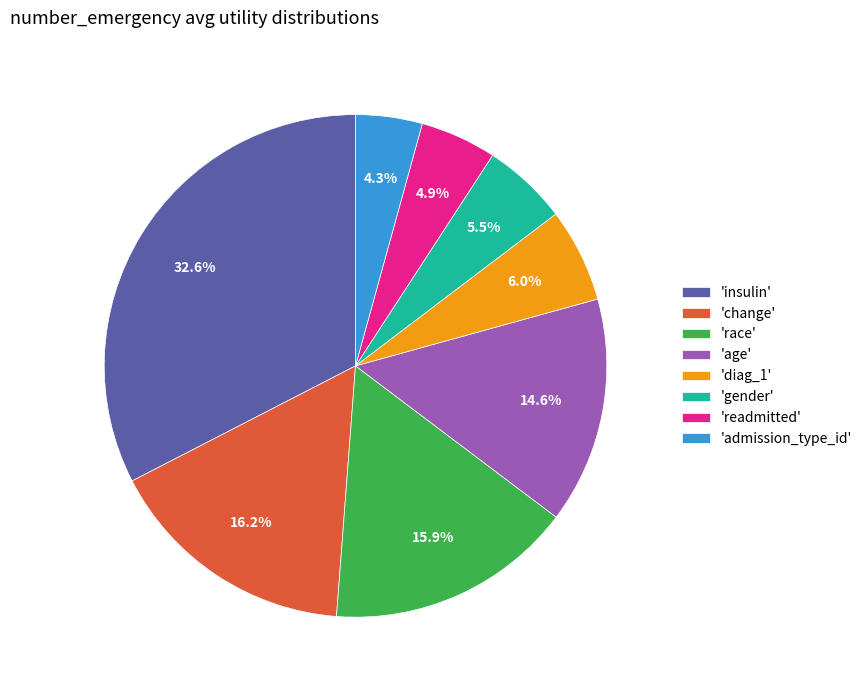

How many slices are in this pie chart?

8